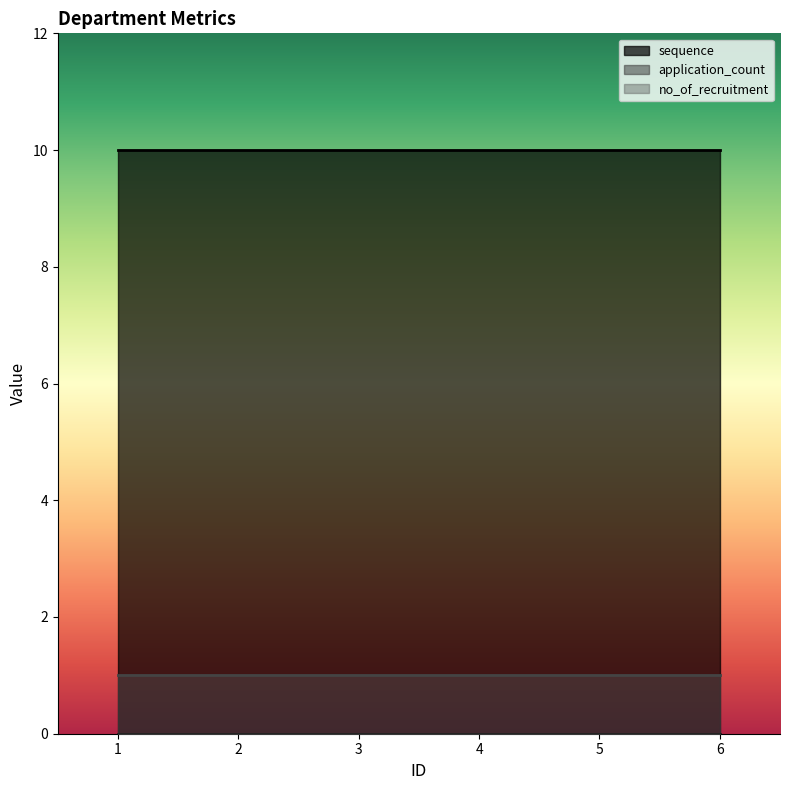

True or false: sequence and application_count cross at least once.

False